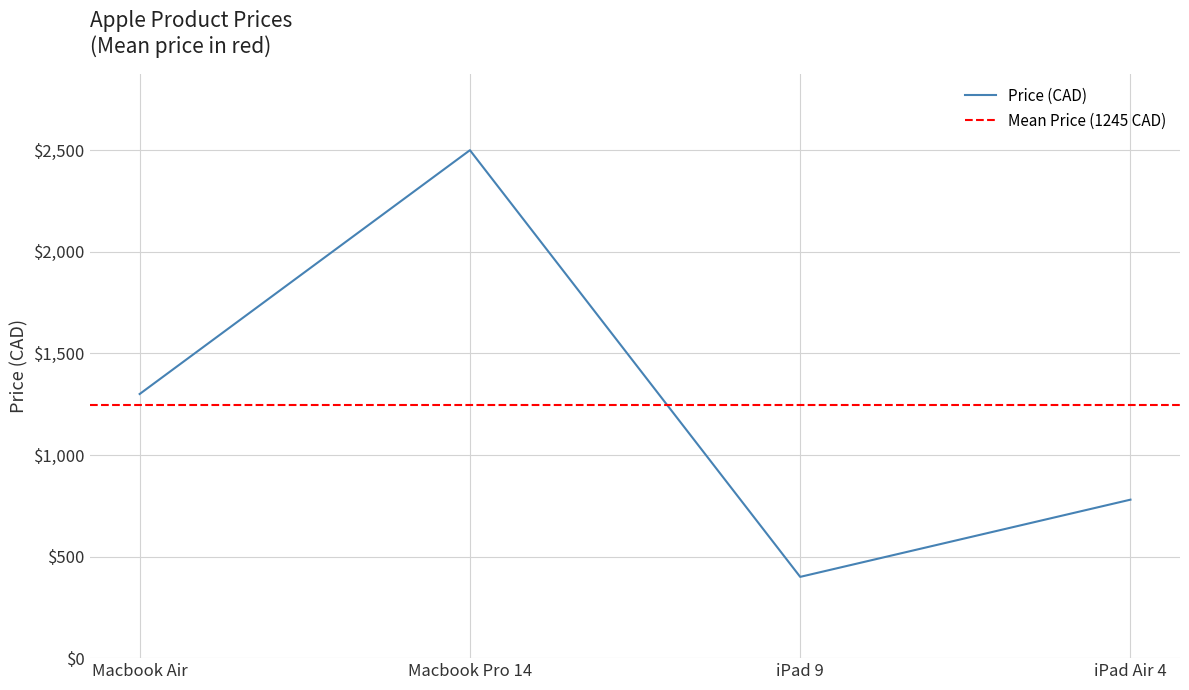

Between Macbook Pro 14 and Macbook Air, which is larger?

Macbook Pro 14